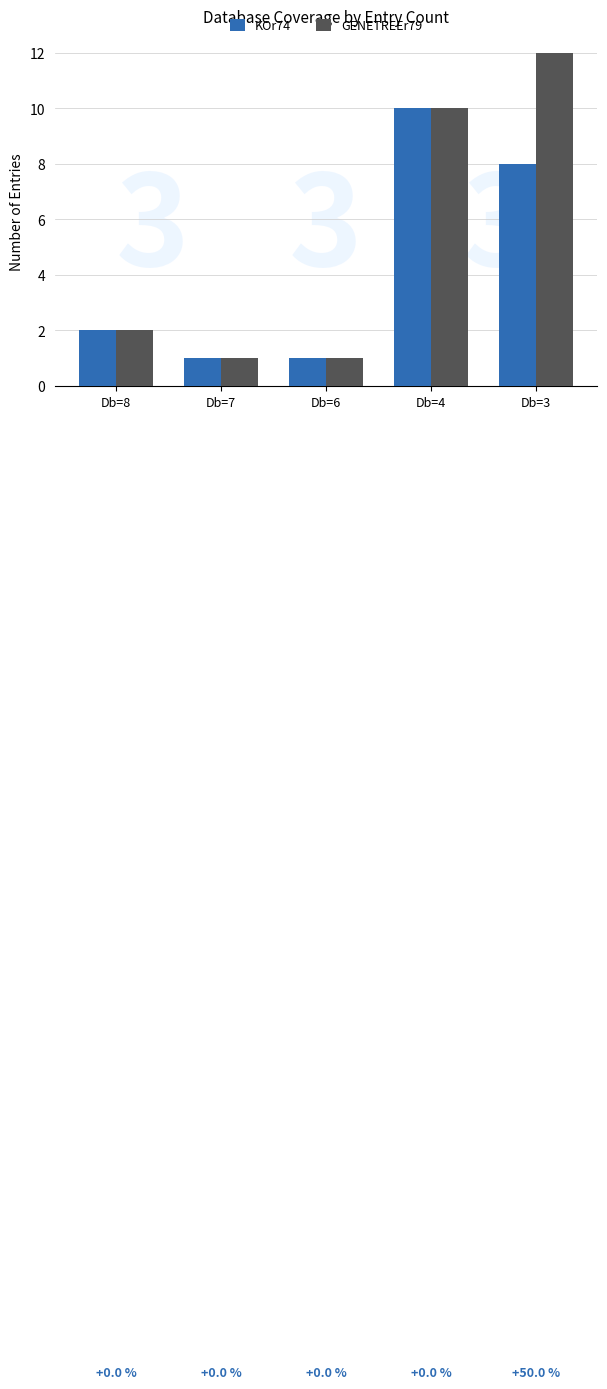

How many series are shown in this chart?

2